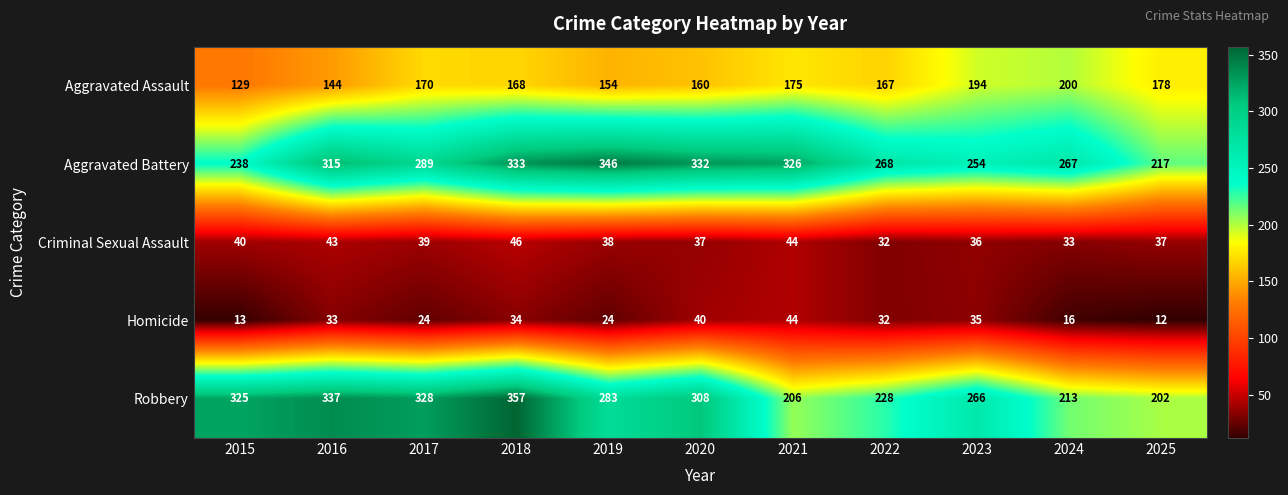

What is the average value of the Robbery series?

278